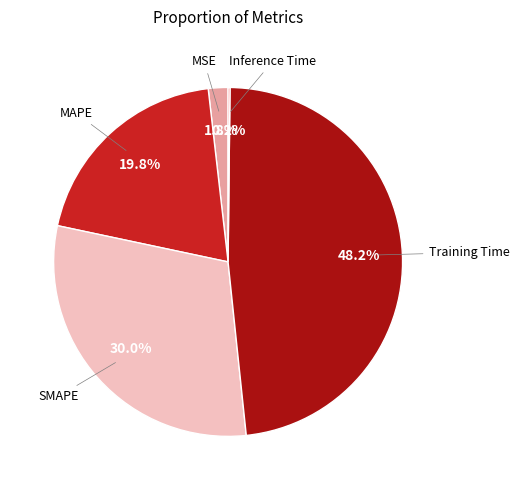

Is there a majority slice in this chart?

No